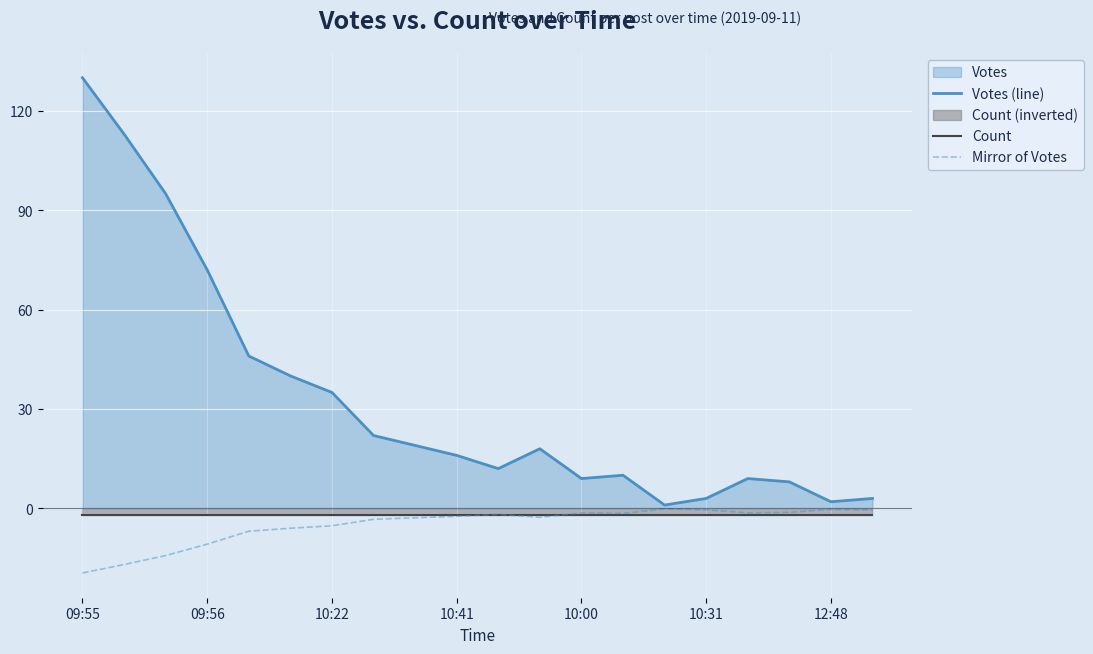

True or false: Count has more than 1 interior local peaks.

False